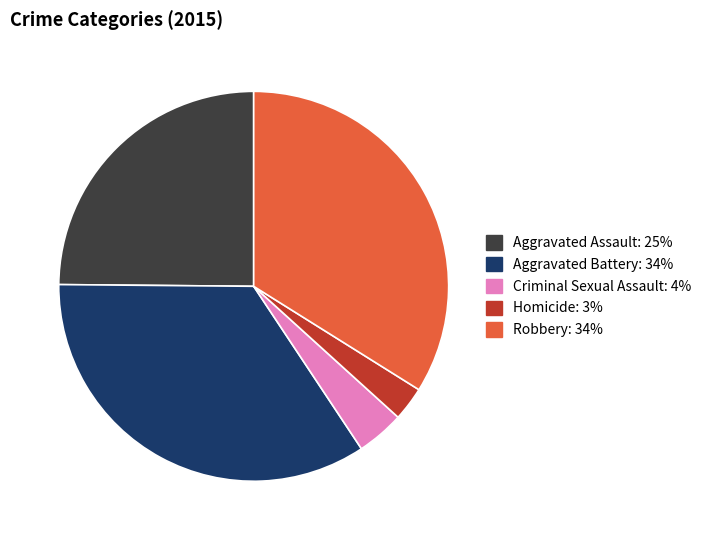

The Aggravated Battery slice represents 34% of the pie. True or false?

True